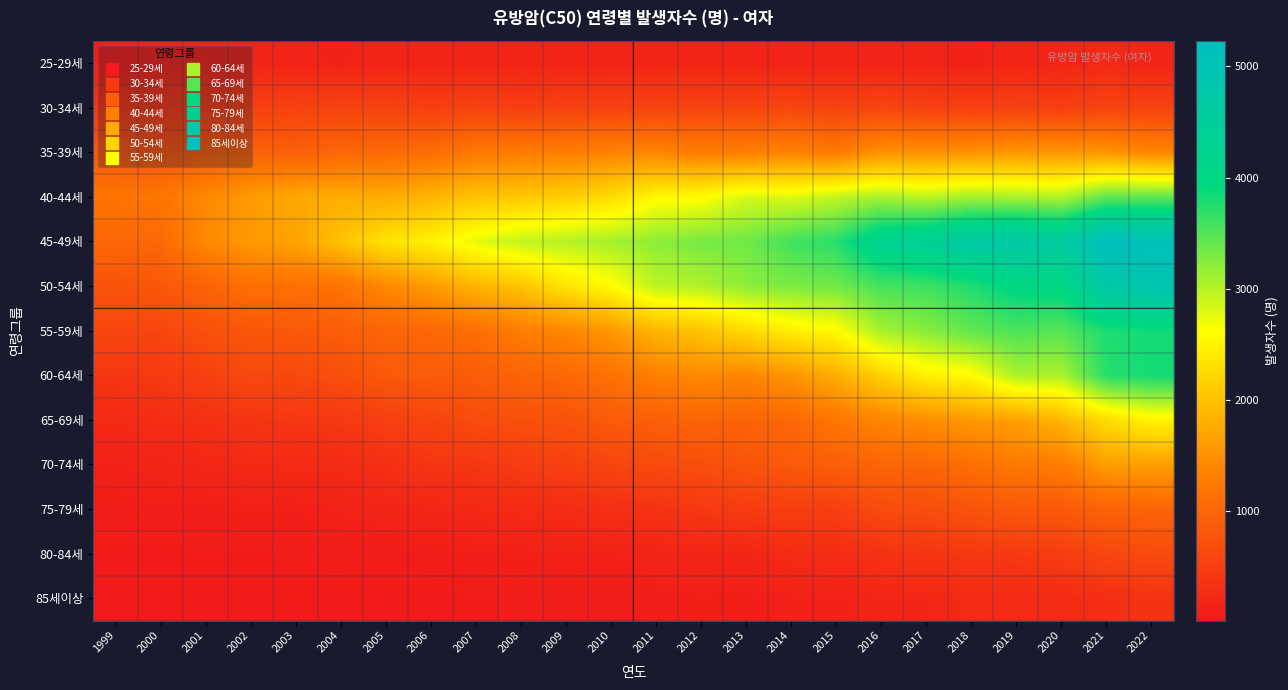

Reading left to right, what are all the values shown in this chart?

25-29세: 1999=113	2000=157	2001=163	2002=164	2003=150	2004=133	2005=160	2006=154	2007=155	2008=157	2009=158	2010=157	2011=162	2012=172	2013=151	2014=141	2015=157	2016=144	2017=153	2018=123	2019=172	2020=168	2021=221	2022=154
30-34세: 1999=396	2000=408	2001=473	2002=519	2003=539	2004=547	2005=555	2006=501	2007=551	2008=490	2009=532	2010=525	2011=575	2012=556	2013=554	2014=599	2015=542	2016=595	2017=523	2018=504	2019=533	2020=490	2021=560	2022=549
35-39세: 1999=852	2000=766	2001=892	2002=964	2003=926	2004=1018	2005=1056	2006=1099	2007=1238	2008=1289	2009=1311	2010=1367	2011=1383	2012=1301	2013=1320	2014=1363	2015=1261	2016=1524	2017=1517	2018=1526	2019=1571	2020=1560	2021=1567	2022=1396
40-44세: 1999=1186	2000=1211	2001=1415	2002=1607	2003=1741	2004=1793	2005=1790	2006=1880	2007=2016	2008=2067	2009=2135	2010=2274	2011=2558	2012=2586	2013=2823	2014=2792	2015=2940	2016=3070	2017=2964	2018=3093	2019=3062	2020=3028	2021=3431	2022=3439
45-49세: 1999=1015	2000=1045	2001=1413	2002=1599	2003=1689	2004=2006	2005=2337	2006=2496	2007=2750	2008=2936	2009=3005	2010=3083	2011=3204	2012=3318	2013=3356	2014=3590	2015=3721	2016=4259	2017=4404	2018=4669	2019=4752	2020=4583	2021=5231	2022=5092
50-54세: 1999=754	2000=811	2001=970	2002=1121	2003=1132	2004=1164	2005=1415	2006=1616	2007=1867	2008=2026	2009=2354	2010=2593	2011=2968	2012=3034	2013=3204	2014=3290	2015=3351	2016=3566	2017=3622	2018=3759	2019=3988	2020=4005	2021=4719	2022=4916
55-59세: 1999=606	2000=585	2001=729	2002=805	2003=831	2004=893	2005=996	2006=1031	2007=1120	2008=1289	2009=1402	2010=1577	2011=1872	2012=2028	2013=2254	2014=2465	2015=2584	2016=3078	2017=3224	2018=3430	2019=3545	2020=3480	2021=3778	2022=3838
60-64세: 1999=386	2000=432	2001=518	2002=632	2003=629	2004=698	2005=842	2006=878	2007=881	2008=983	2009=1035	2010=1149	2011=1325	2012=1440	2013=1389	2014=1541	2015=1802	2016=2153	2017=2476	2018=2585	2019=3050	2020=3048	2021=3723	2022=3826
65-69세: 1999=233	2000=275	2001=318	2002=377	2003=396	2004=419	2005=513	2006=576	2007=665	2008=724	2009=740	2010=865	2011=921	2012=996	2013=976	2014=1032	2015=1217	2016=1385	2017=1486	2018=1593	2019=1663	2020=1889	2021=2273	2022=2515
70-74세: 1999=125	2000=166	2001=190	2002=226	2003=240	2004=241	2005=311	2006=377	2007=400	2008=457	2009=530	2010=581	2011=644	2012=699	2013=772	2014=847	2015=904	2016=1001	2017=1015	2018=1119	2019=1247	2020=1283	2021=1643	2022=1655
75-79세: 1999=93	2000=95	2001=89	2002=113	2003=100	2004=140	2005=171	2006=175	2007=212	2008=246	2009=250	2010=312	2011=341	2012=421	2013=460	2014=494	2015=505	2016=658	2017=693	2018=764	2019=846	2020=840	2021=959	2022=985
80-84세: 1999=44	2000=37	2001=62	2002=51	2003=65	2004=75	2005=62	2006=82	2007=97	2008=109	2009=137	2010=131	2011=159	2012=168	2013=178	2014=251	2015=265	2016=342	2017=382	2018=404	2019=435	2020=472	2021=608	2022=651
85세이상: 1999=19	2000=35	2001=44	2002=41	2003=48	2004=45	2005=45	2006=38	2007=57	2008=63	2009=72	2010=68	2011=86	2012=103	2013=91	2014=123	2015=125	2016=180	2017=185	2018=248	2019=235	2020=235	2021=293	2022=346